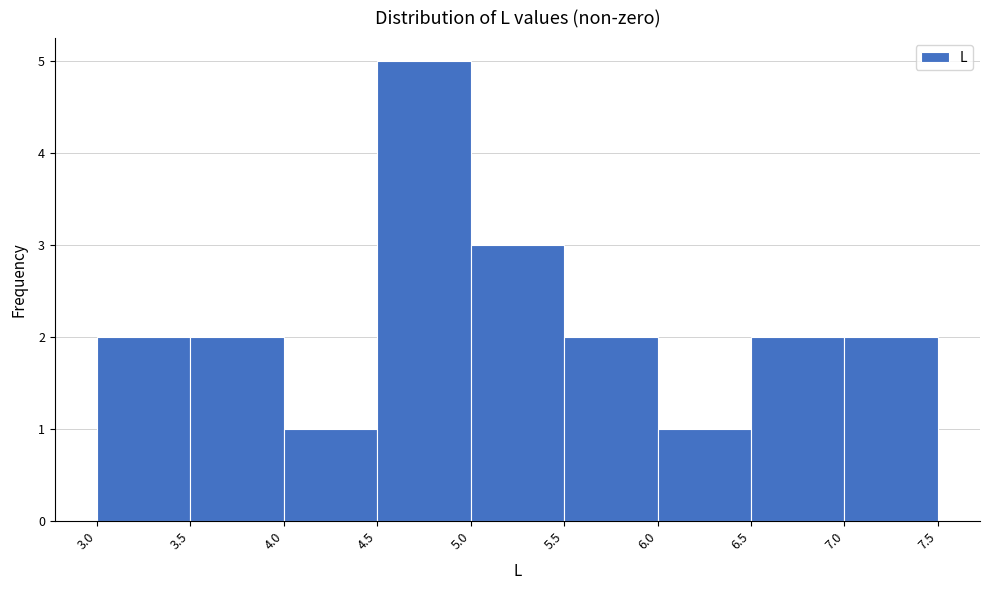

Over which range of the x-axis is the bar tallest?

4.5 to 5.0